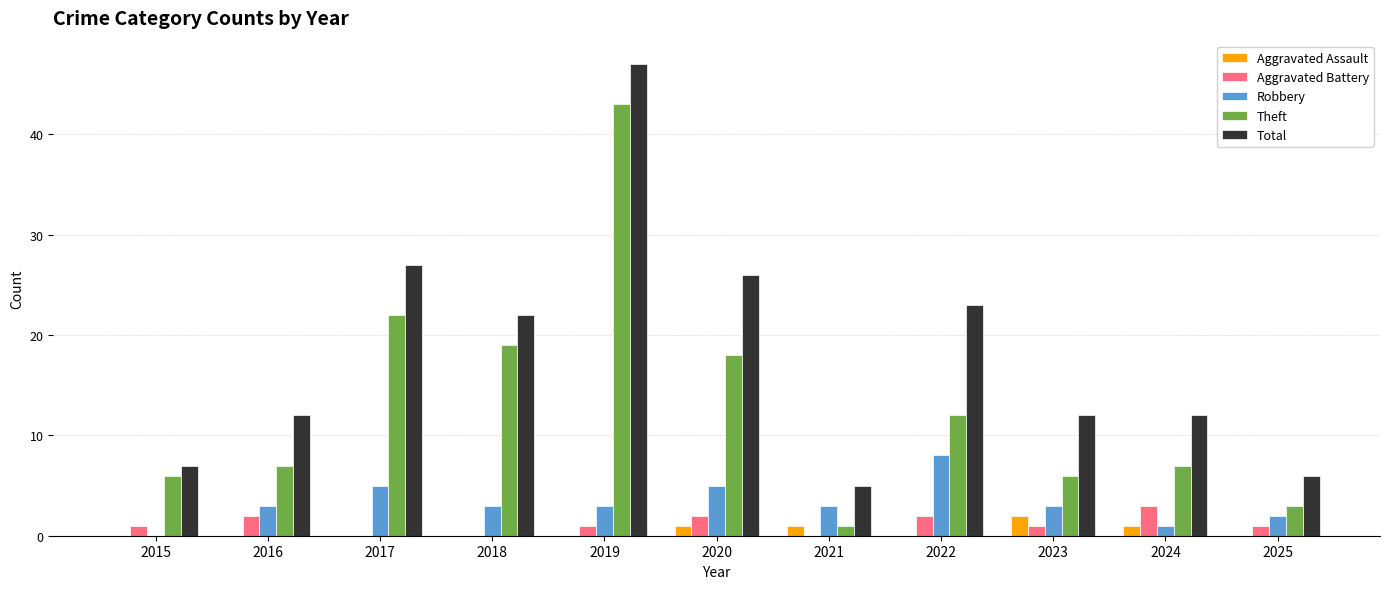

At which category is the sum across all series the highest?

2019